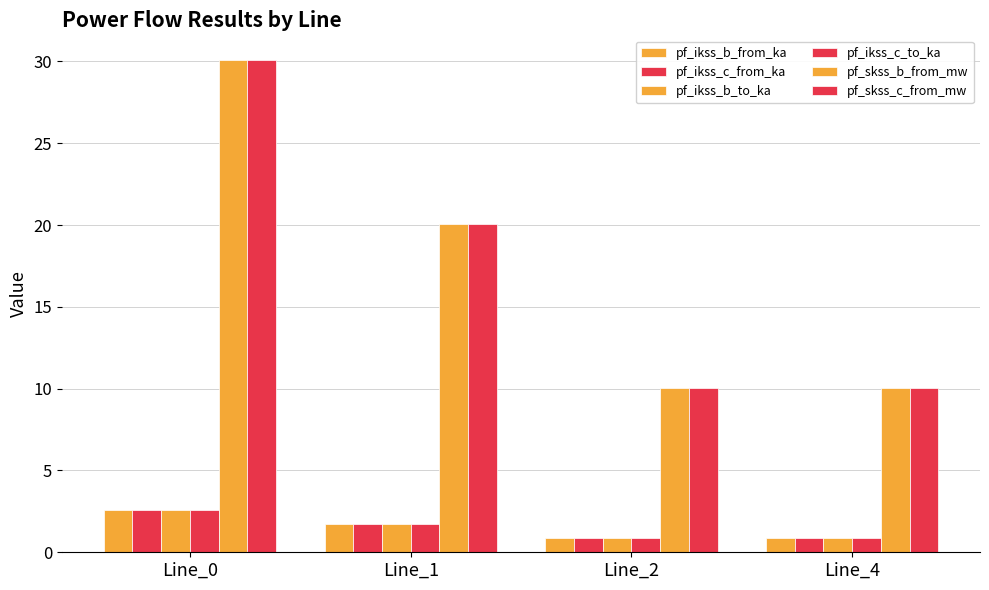

What is the difference between the pf_skss_b_from_mw values at Line_0 and Line_4?

20.1